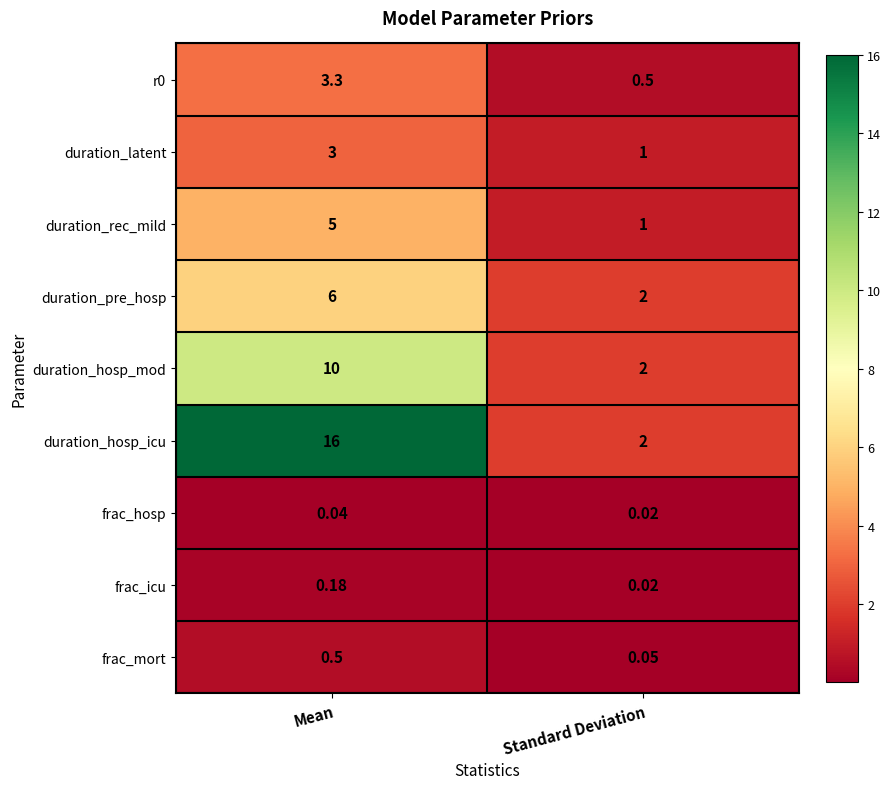

At which category does the chart reach its minimum across all series?

Standard Deviation